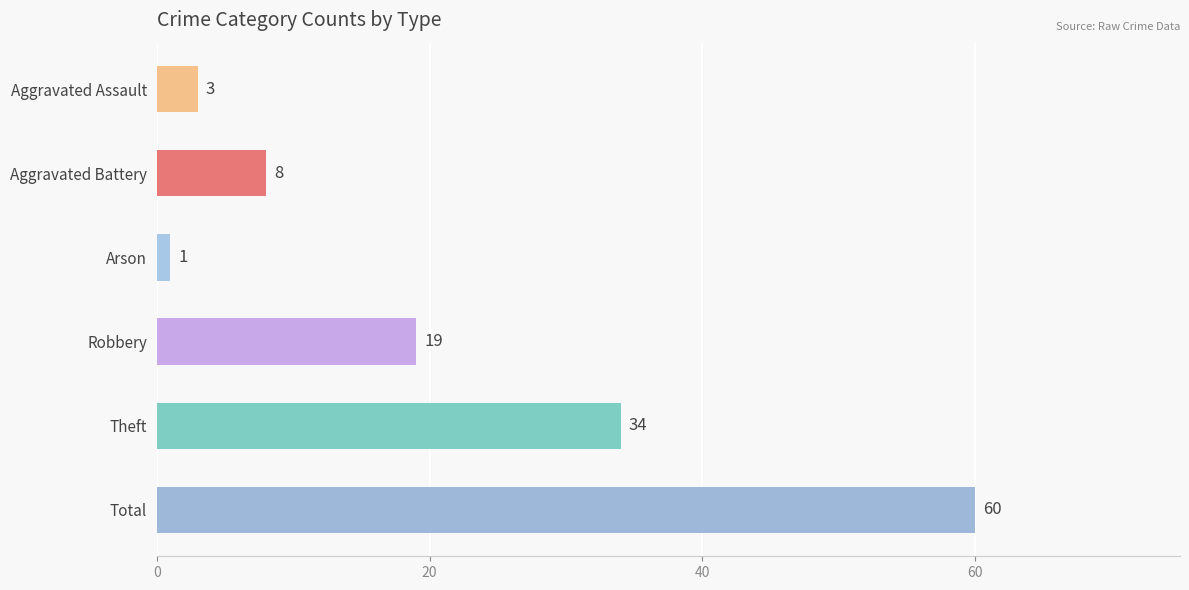

The chart shows a value of 8 at Aggravated Battery. True or false?

True